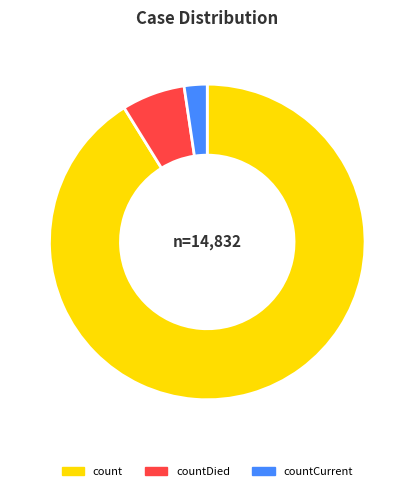

Which slice is the largest?

count